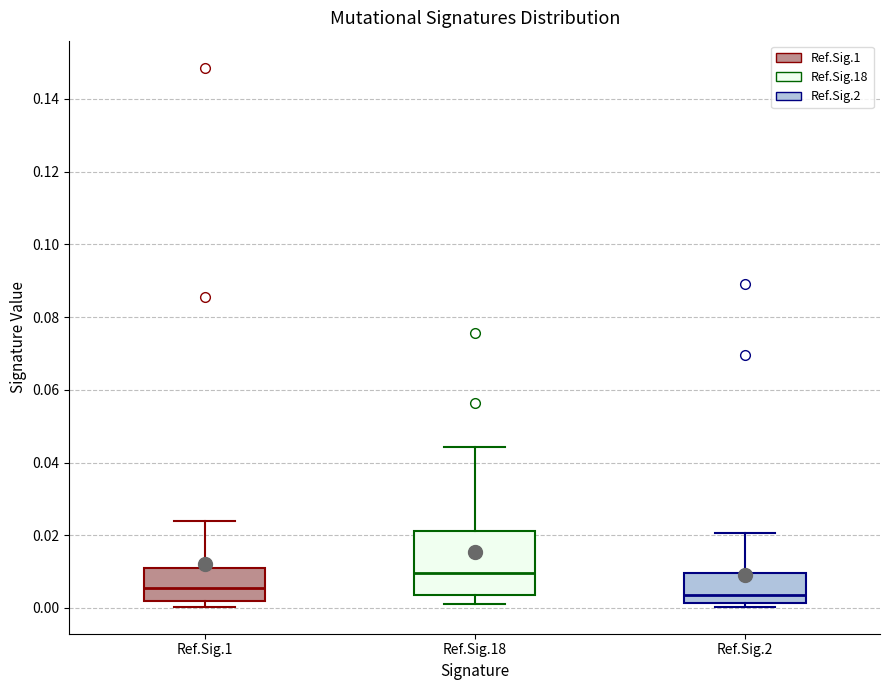

Reading left to right, read every box against the y-axis: the position of its median line, the range the box covers, and the ends of its whiskers. The values are not printed on the chart, so give them approximately, as read against the axis.

Ref.Sig.1: median 0.006, box 0.002 to 0.010, whiskers 0.000 to 0.024
Ref.Sig.18: median 0.010, box 0.004 to 0.022, whiskers 0.002 to 0.044
Ref.Sig.2: median 0.004, box 0.002 to 0.010, whiskers 0.000 to 0.020